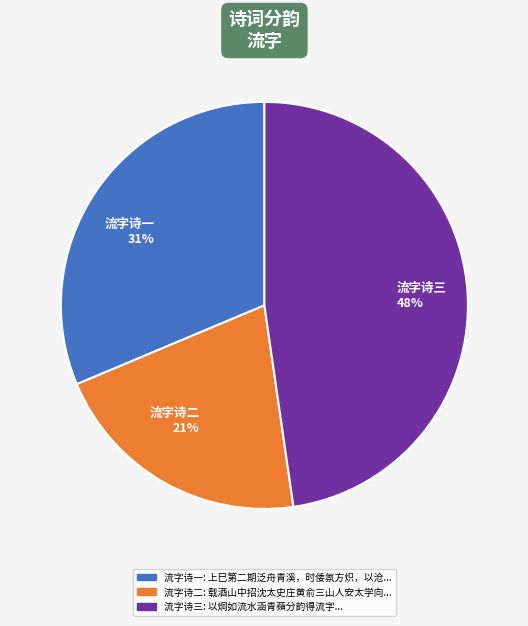

To the nearest percent, what percentage of the pie is 流字诗三?

48%